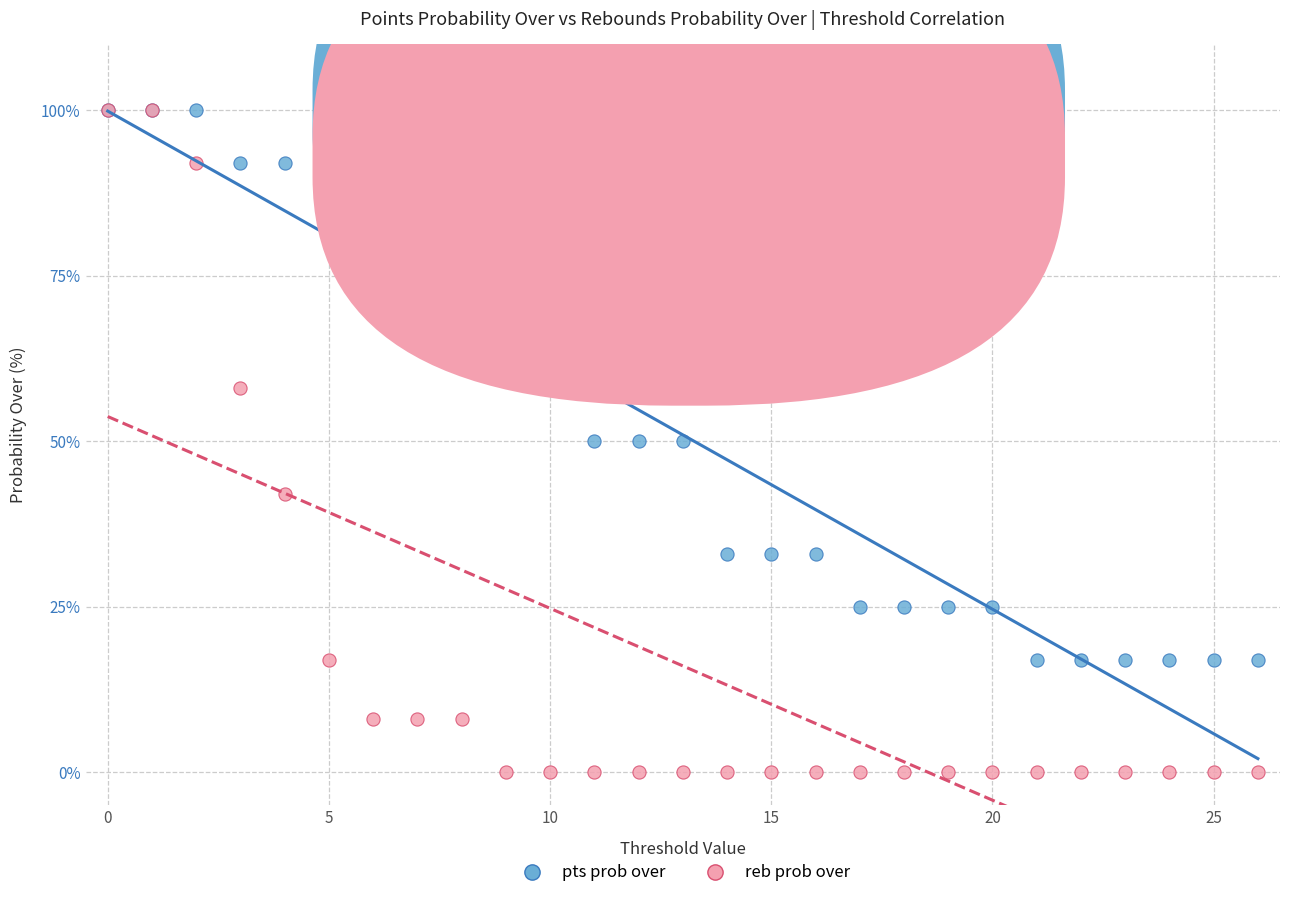

What are all the series names shown in the legend?

pts prob over, reb prob over